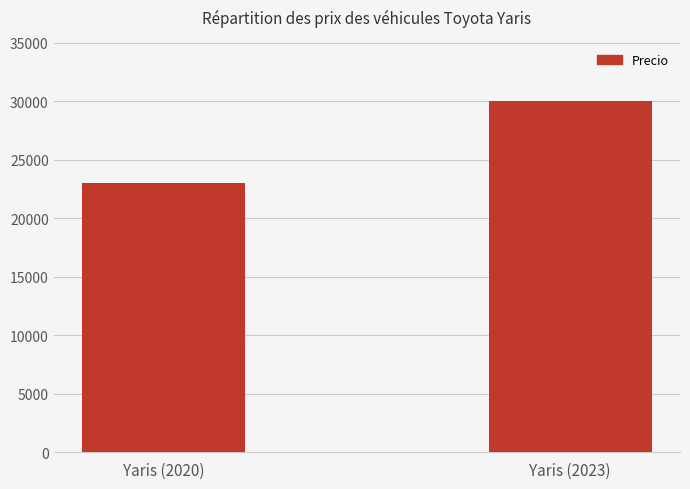

List the labels in order of value, smallest first.

Yaris (2020), Yaris (2023)